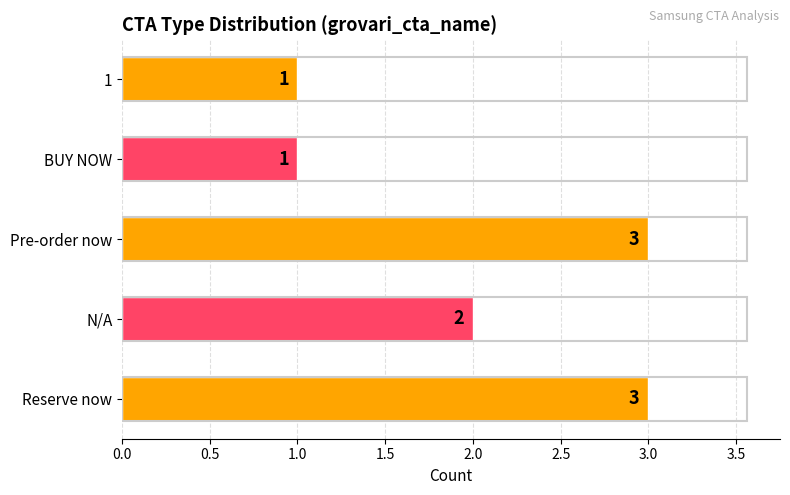

What is the sum of the values at Pre-order now and 1?

4